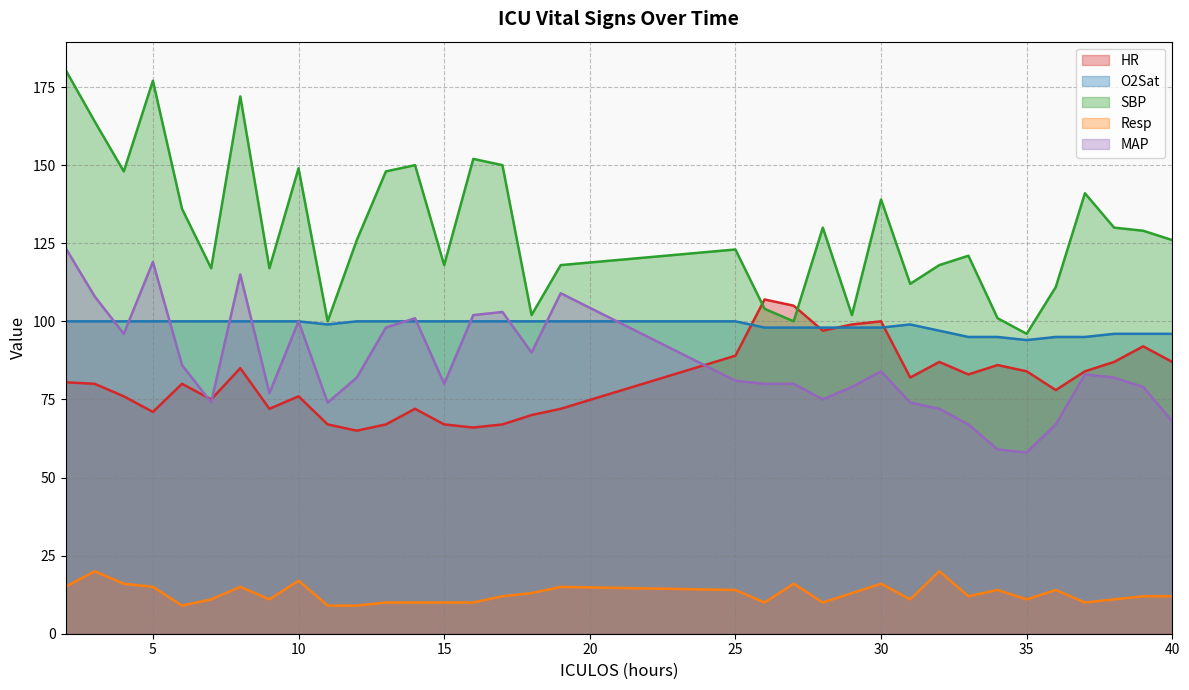

What is the spread (max minus min) of values at 26?

97.0